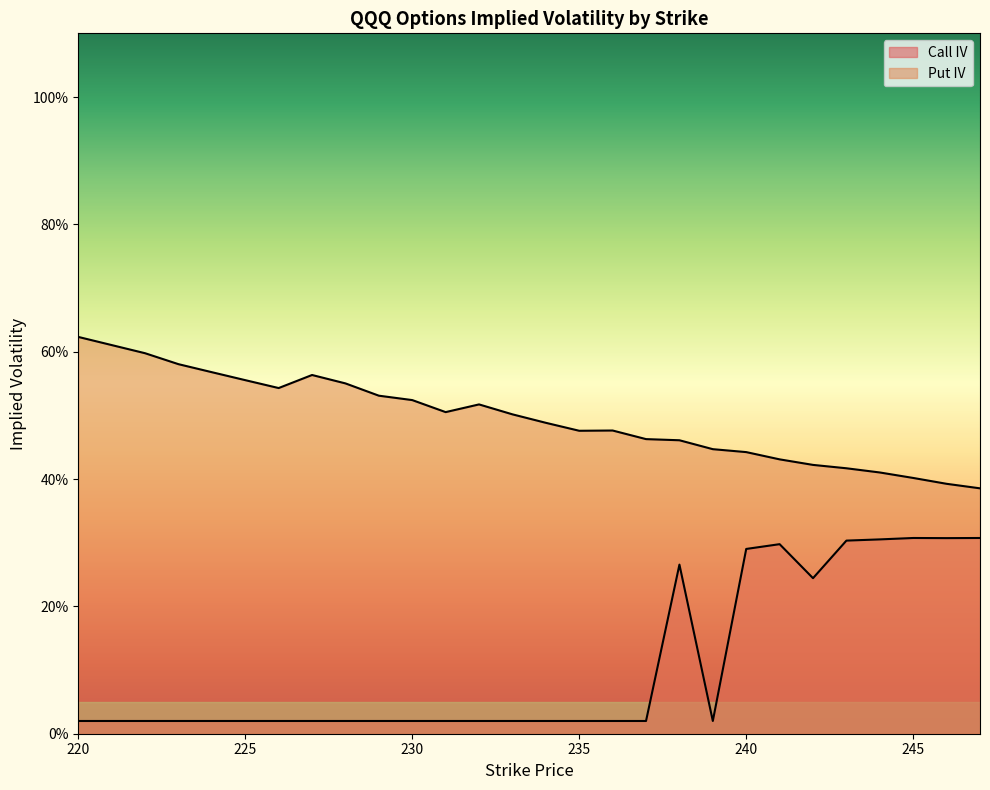

True or false: Call IV and Put IV cross at least once.

False